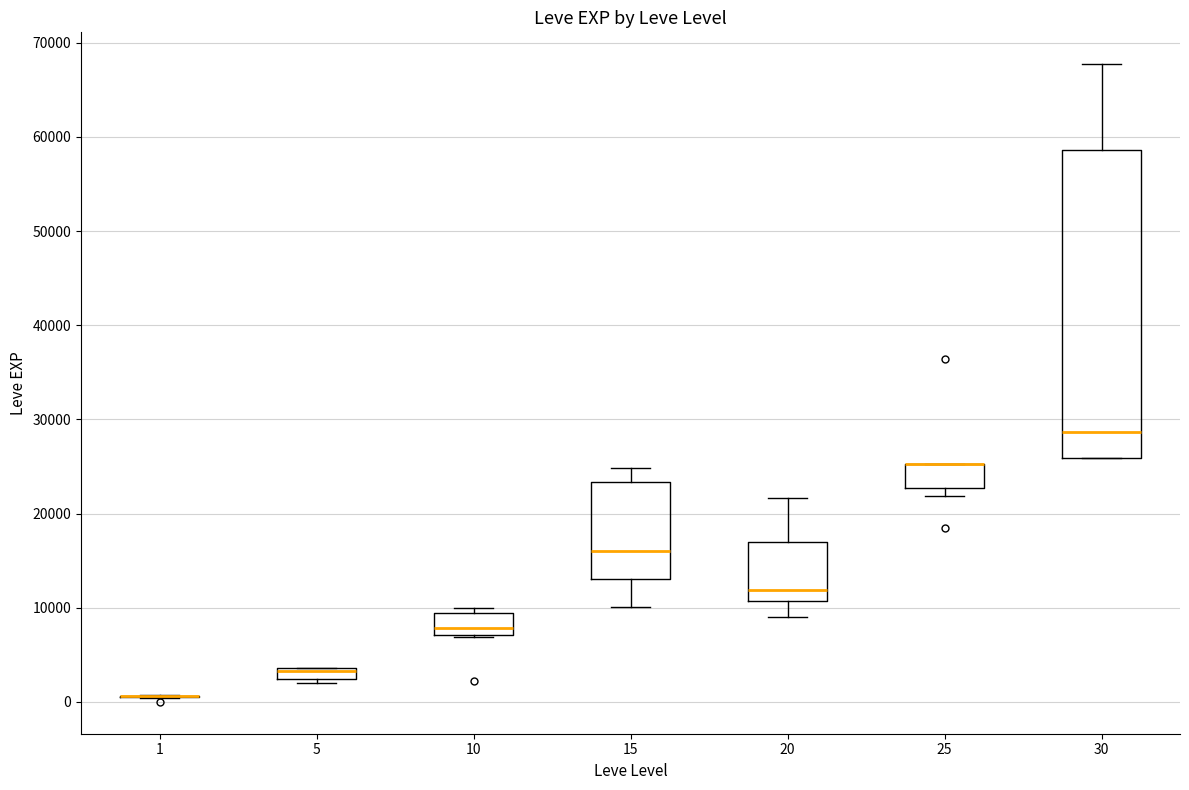

Comparing the boxes themselves (not the whiskers), which one is the tallest?

30